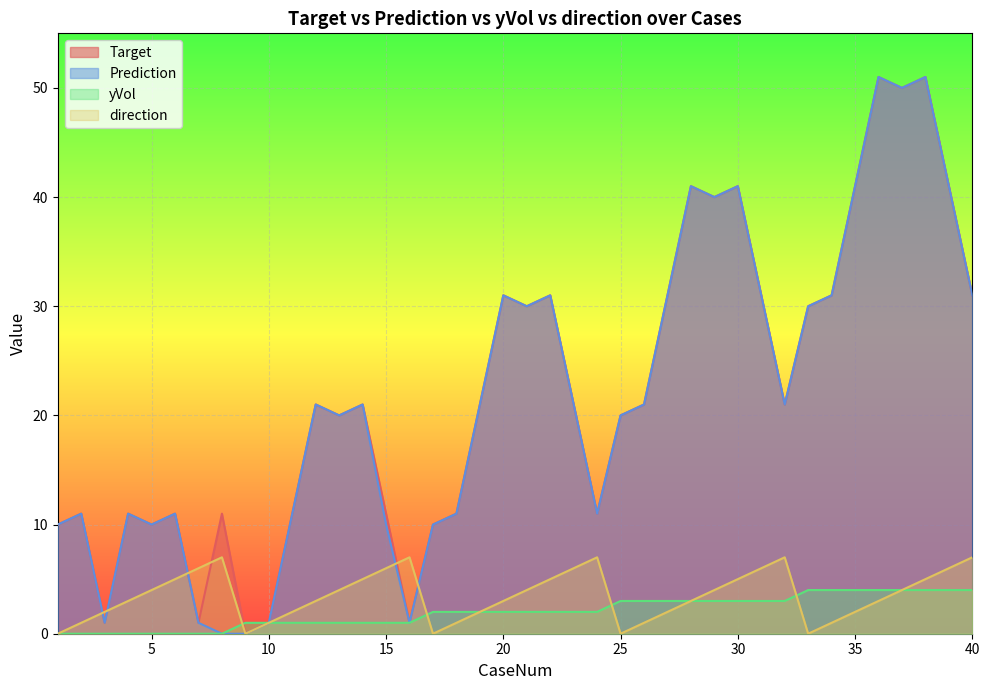

How many times do direction and yVol cross each other?

4